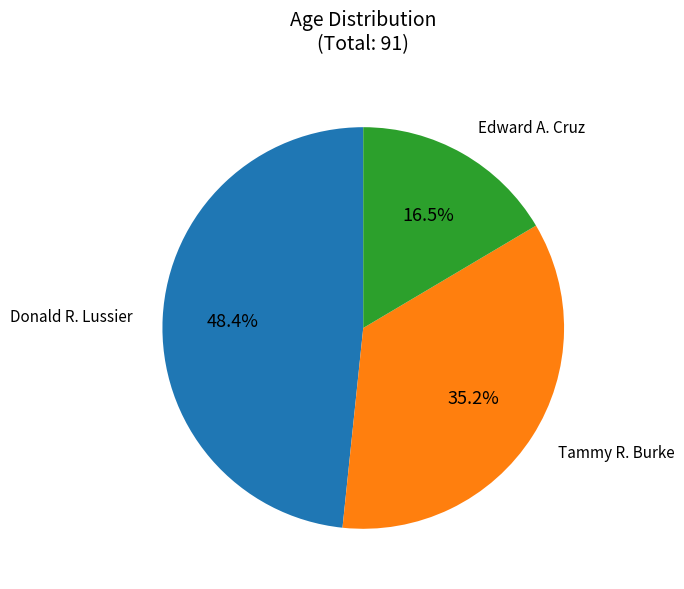

Do Donald R. Lussier and Tammy R. Burke together represent more than half of the pie?

Yes